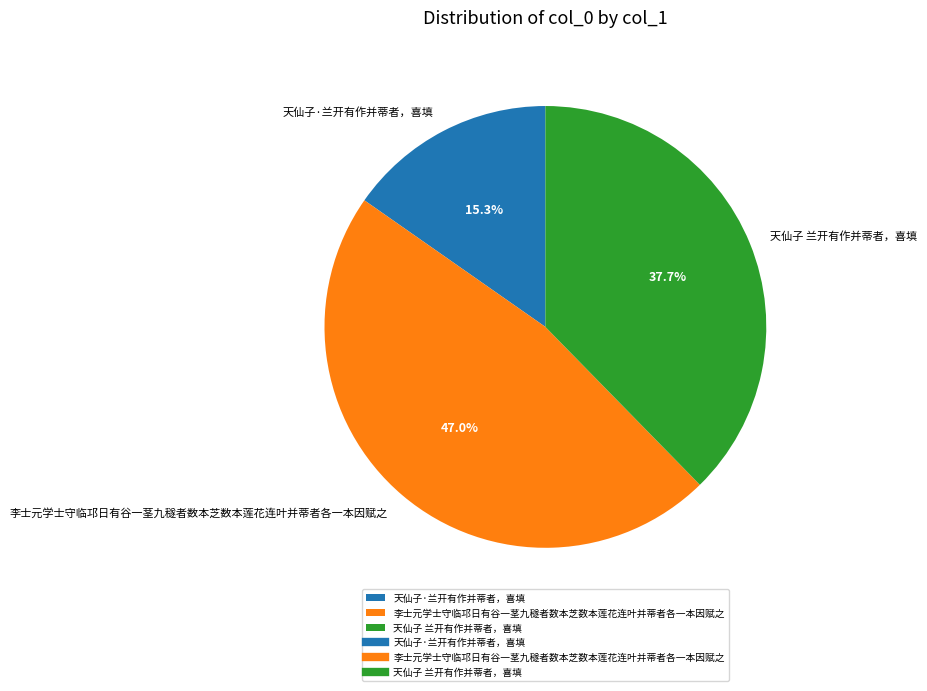

Does 天仙子·兰开有作并蒂者，喜填 represent more than half of the total?

No